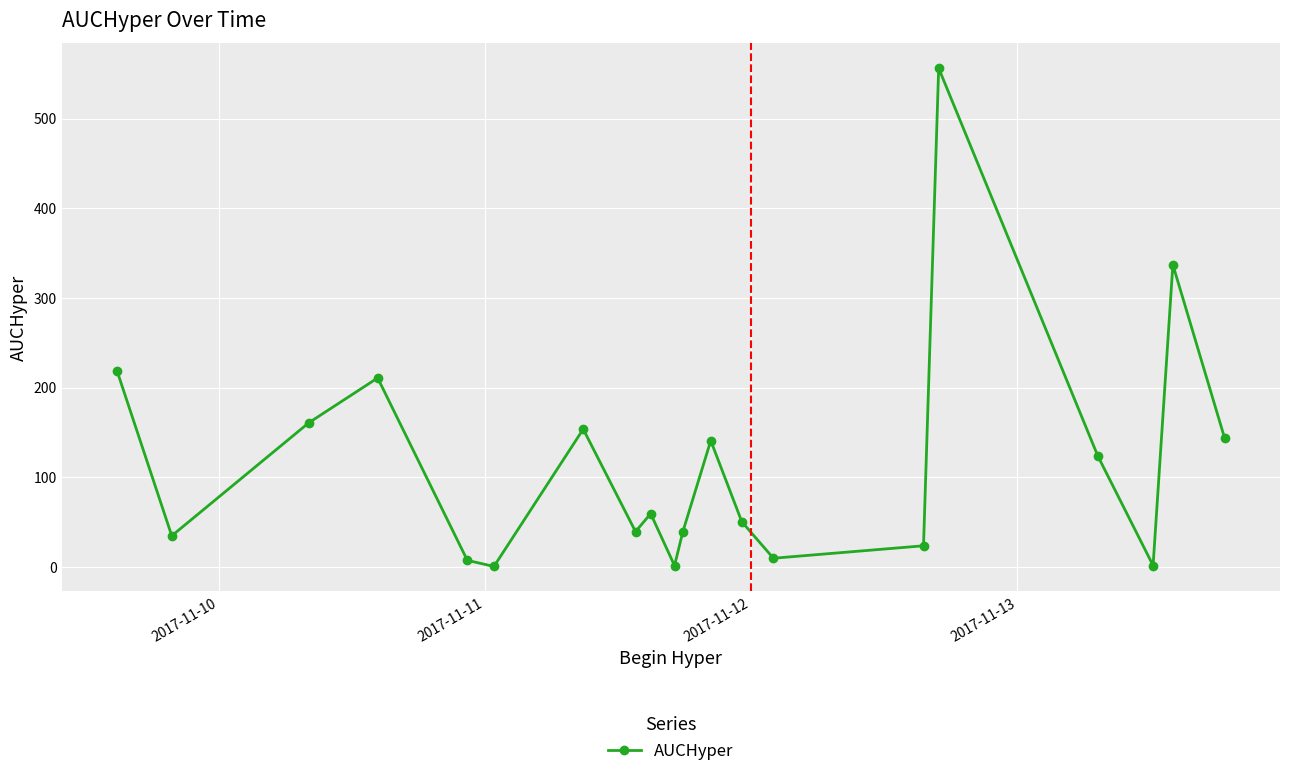

What is the sum of all values?

2311.0